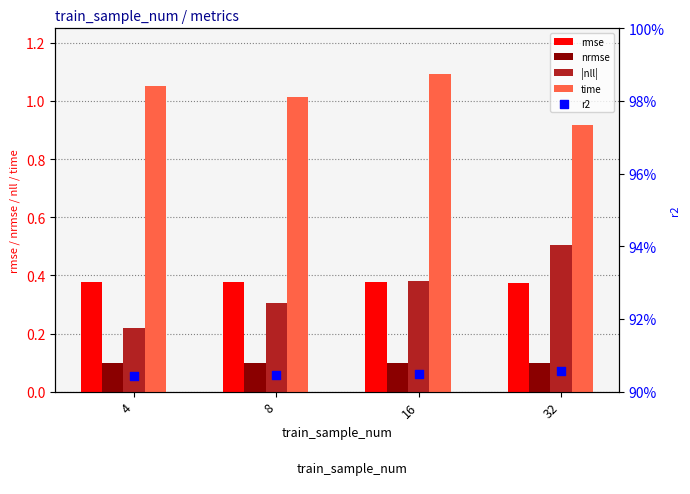

Is the value of time at 32 greater than the value of nrmse at 32?

Yes